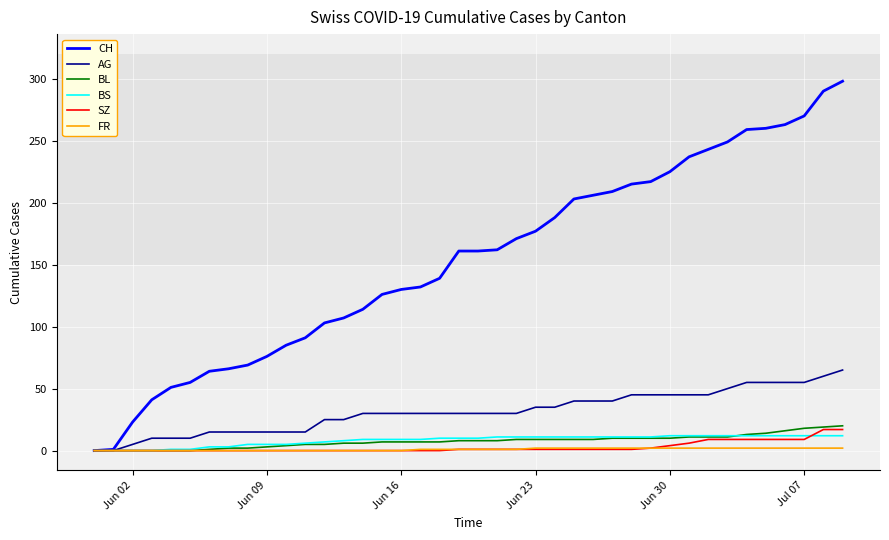

Which series has the largest total across all categories?

CH